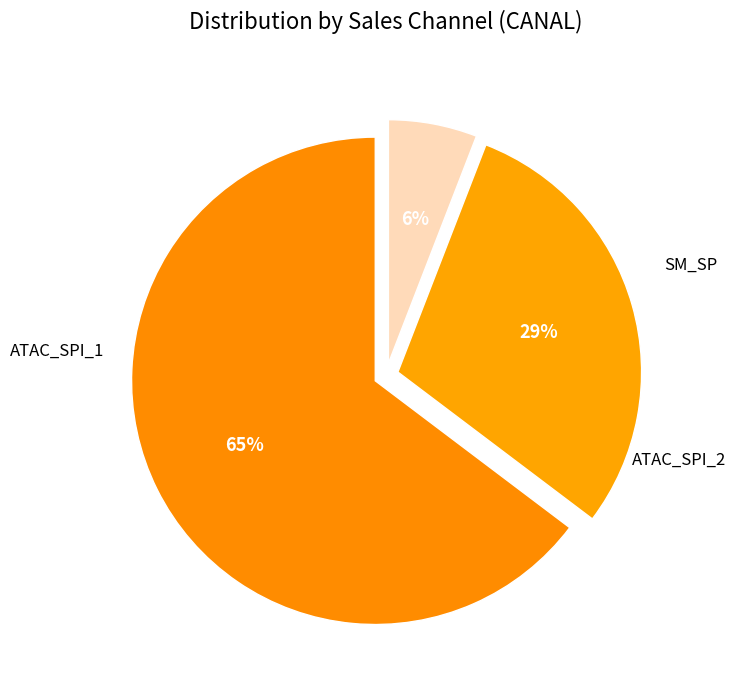

Is it true that SM_SP is 29% of the pie?

True